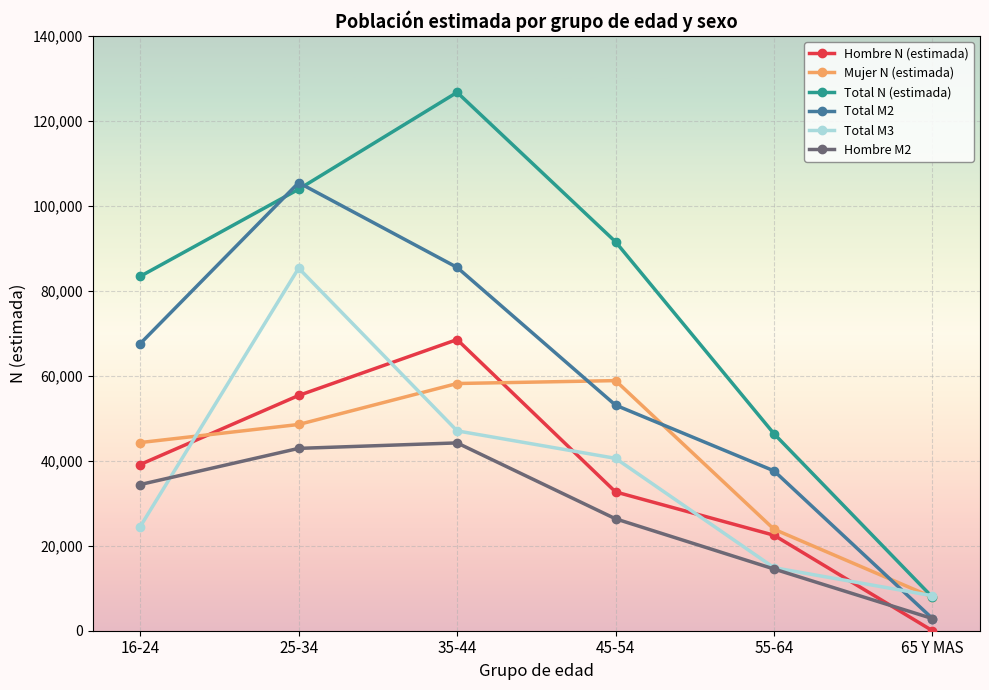

Which series changed the most between 25-34 and 45-54?

Total M2